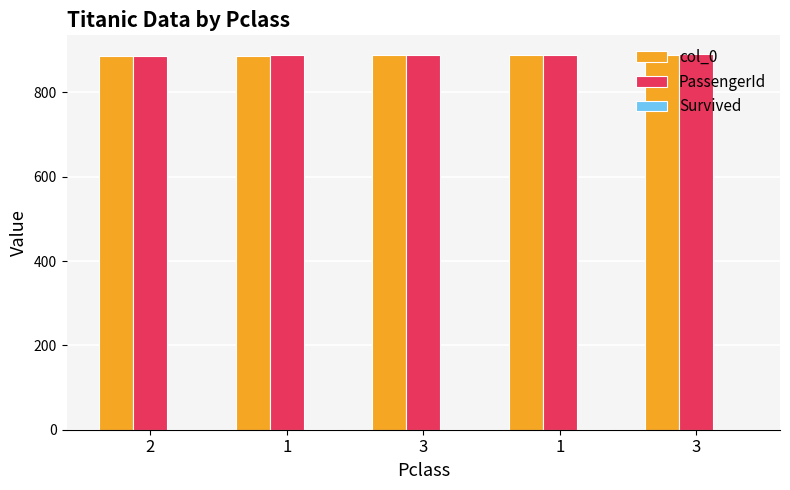

Which label corresponds to the smallest value in the chart?

2